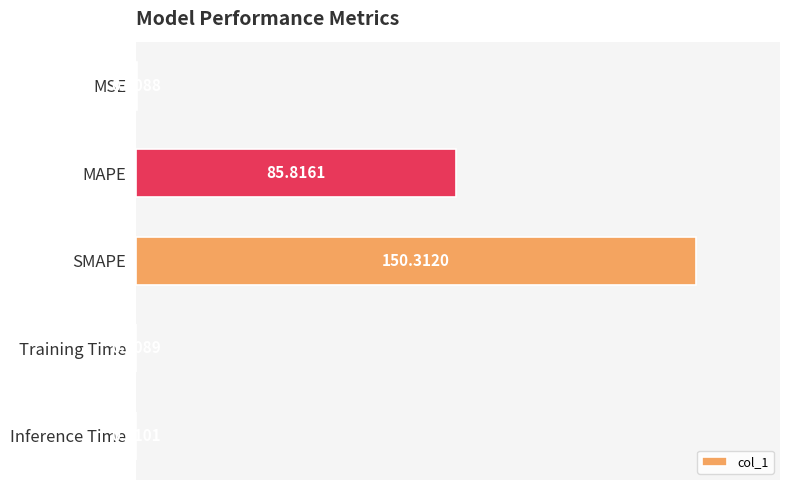

At which label is the value closest to 75?

MAPE